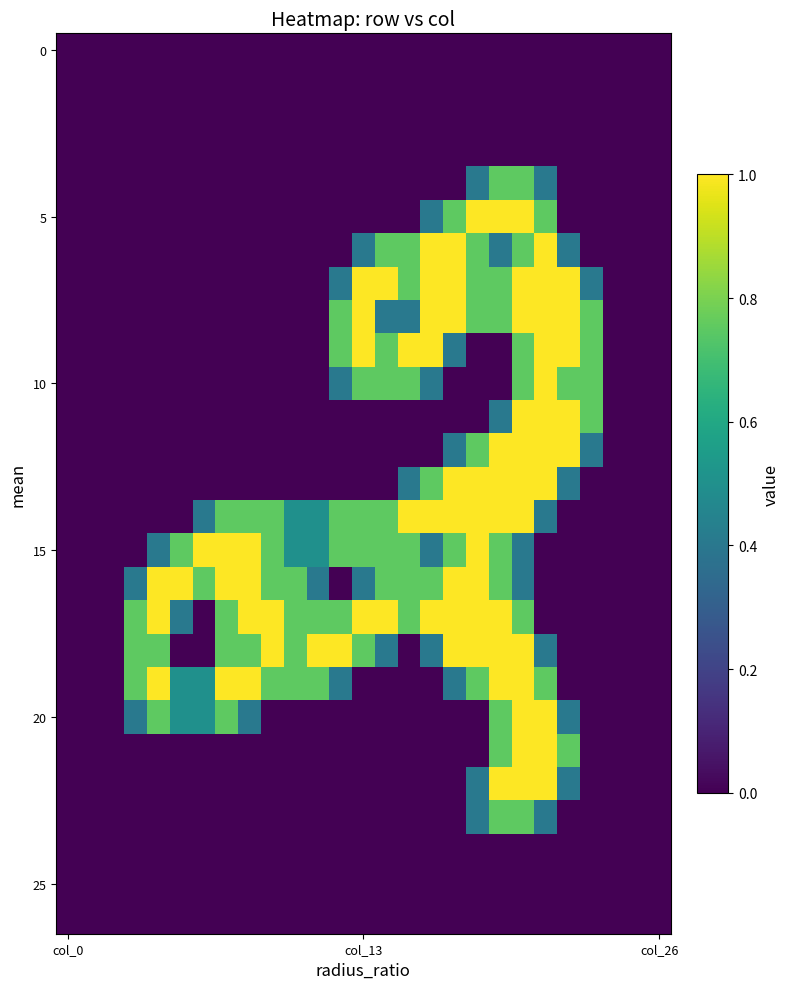

Count the number of data series in this chart.

27